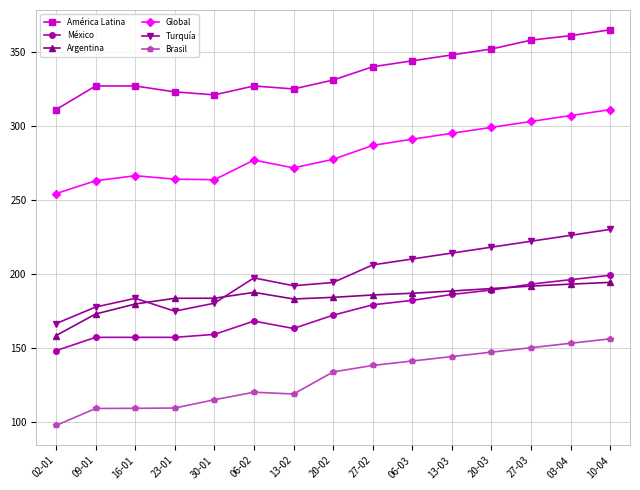

What is the spread (max minus min) of values at 16-01?

218.0